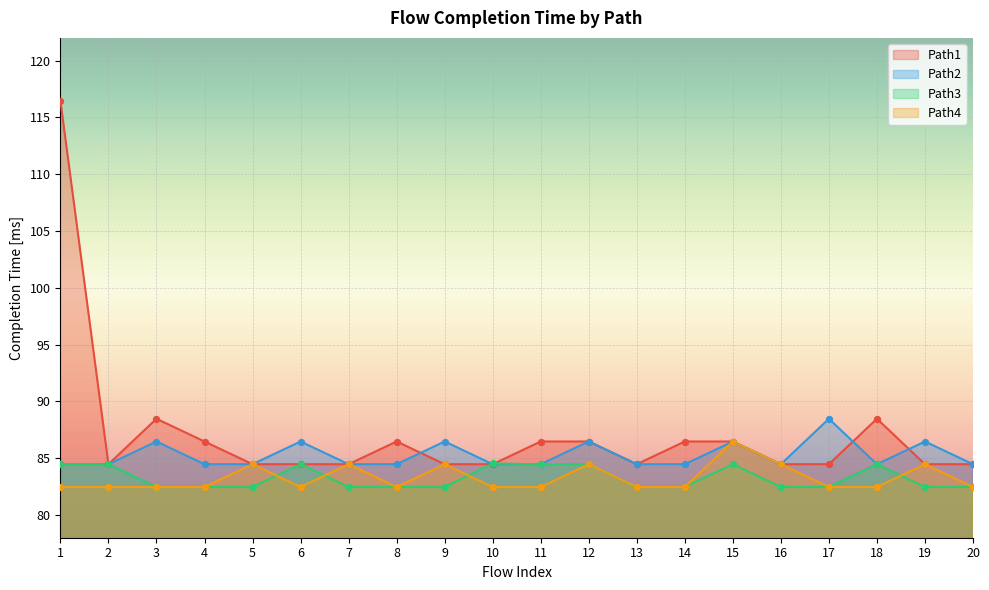

What is the total value across all series at 12?

341.9